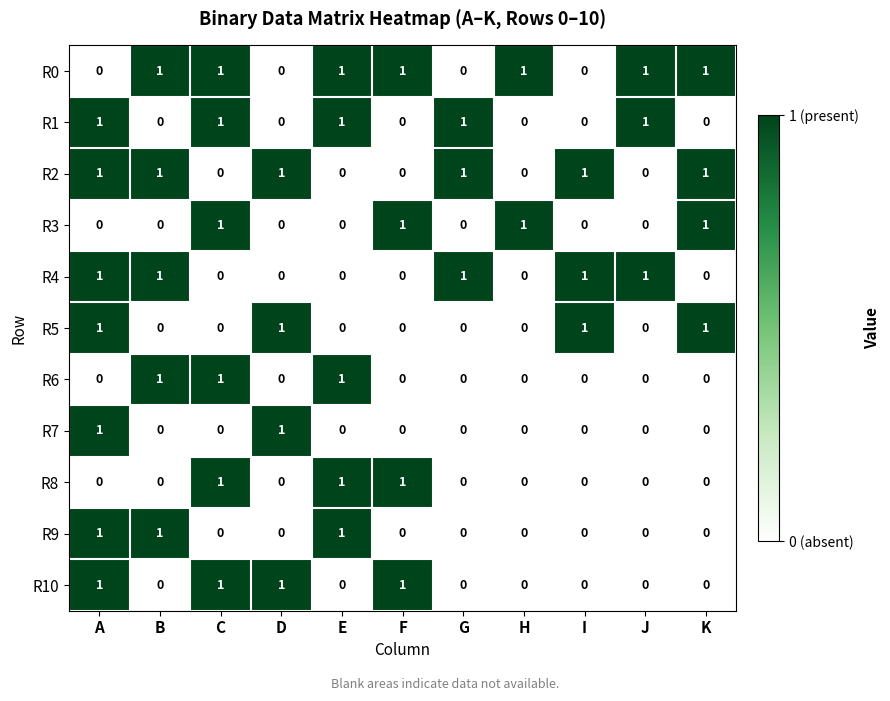

What is the total value across all series at E?

5